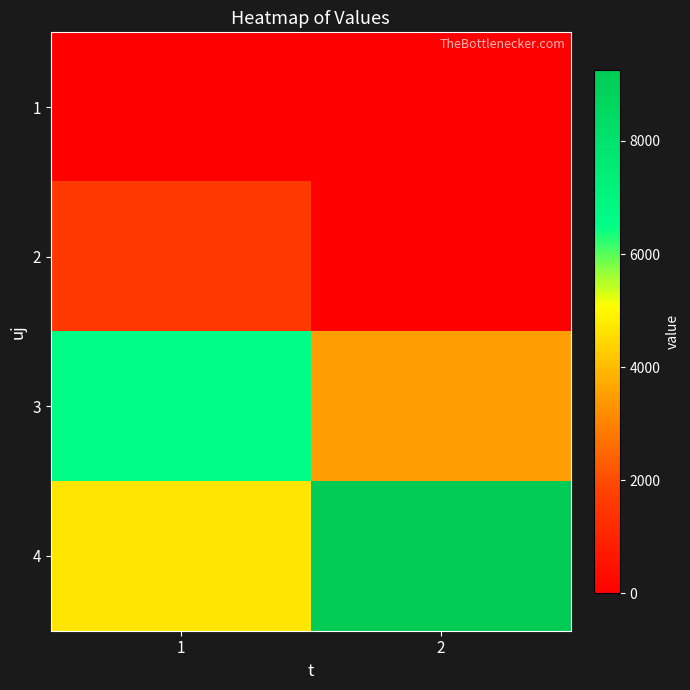

Which series has the widest spread of values?

4